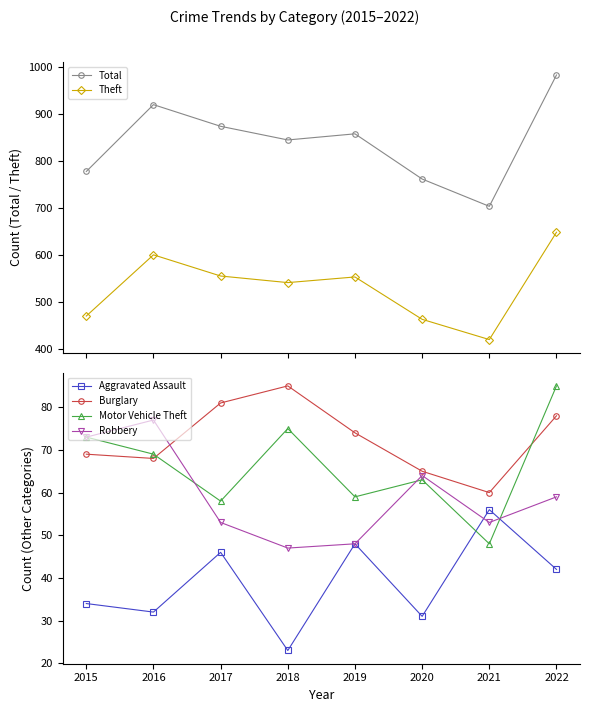

Is this an area chart (filled region under the line)?

No